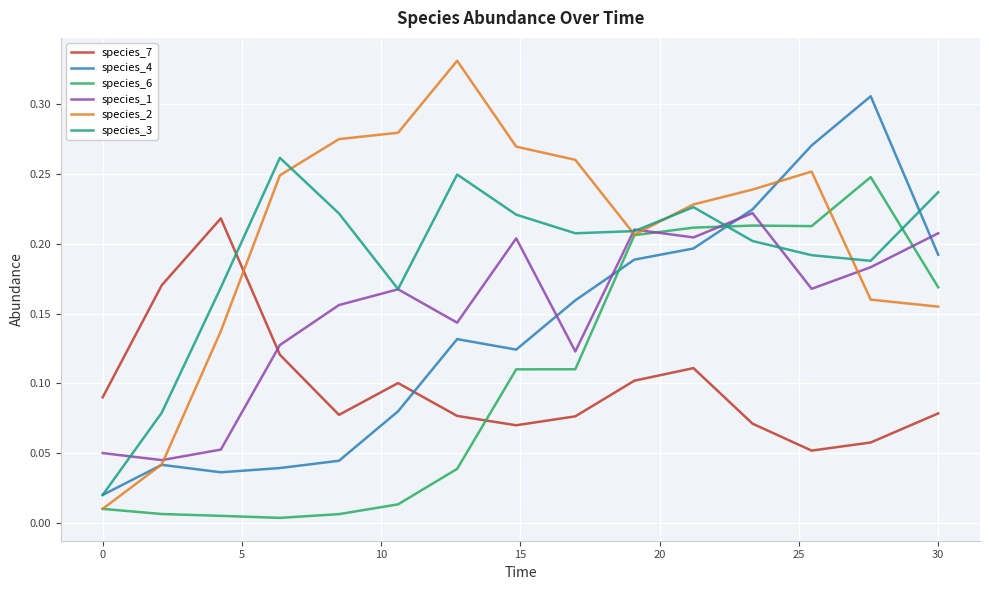

At how many categories does at least one series exceed 0?

15